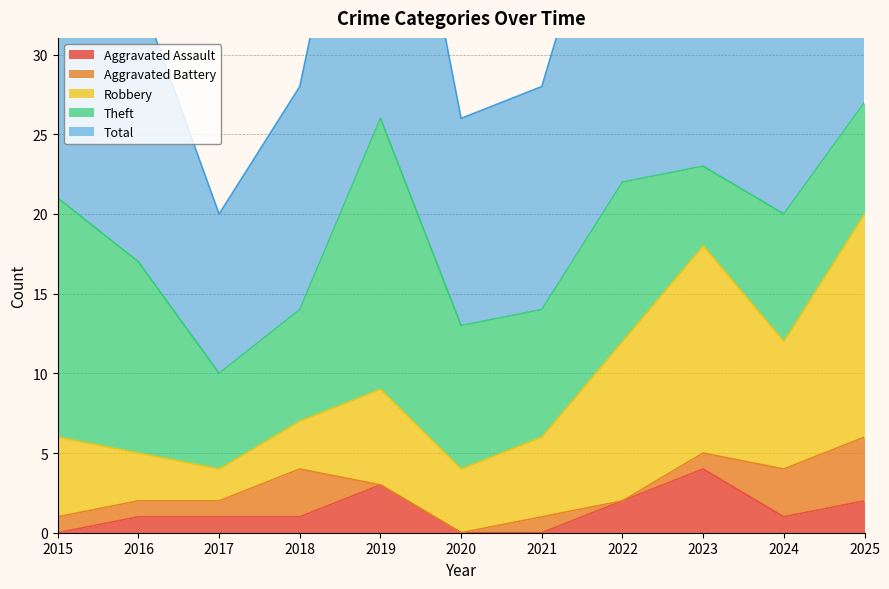

How many series are shown in this chart?

5